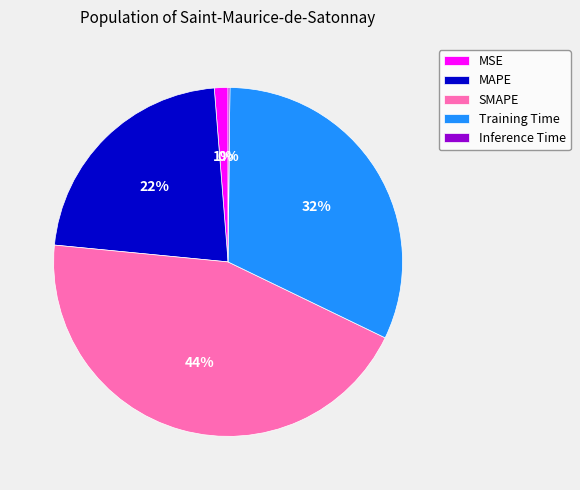

Which category has the biggest portion of the pie?

SMAPE